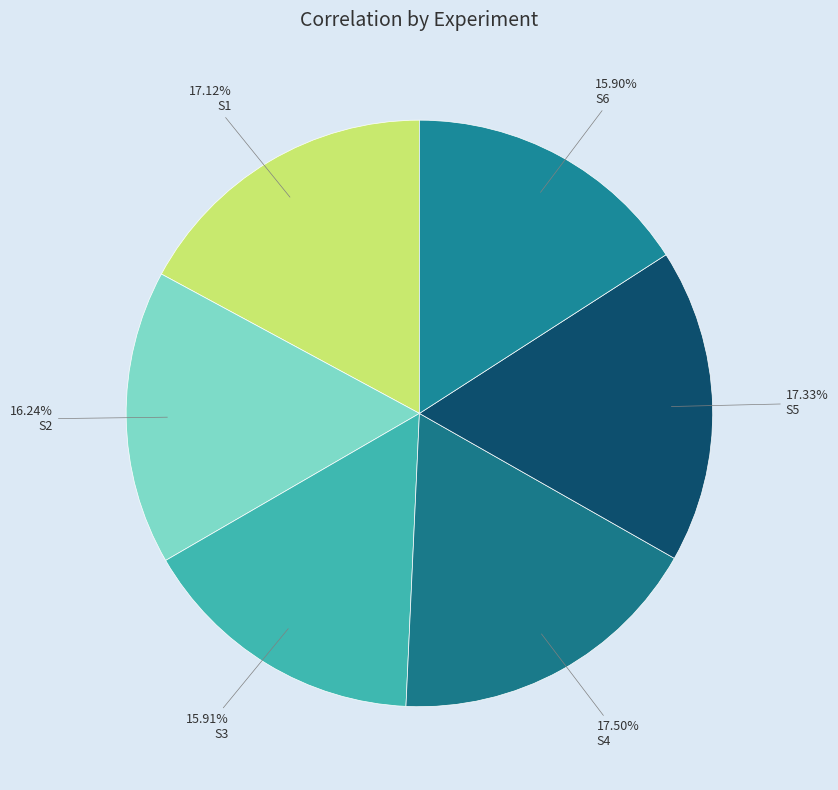

To the nearest percent, what is the average slice percentage?

17%